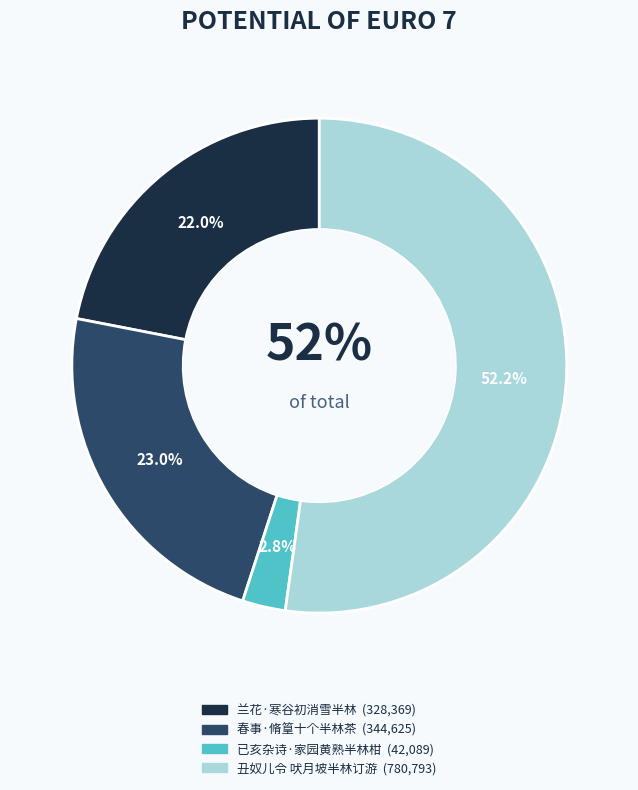

Which slice represents more than half of the pie?

丑奴儿令 吠月坡半林订游